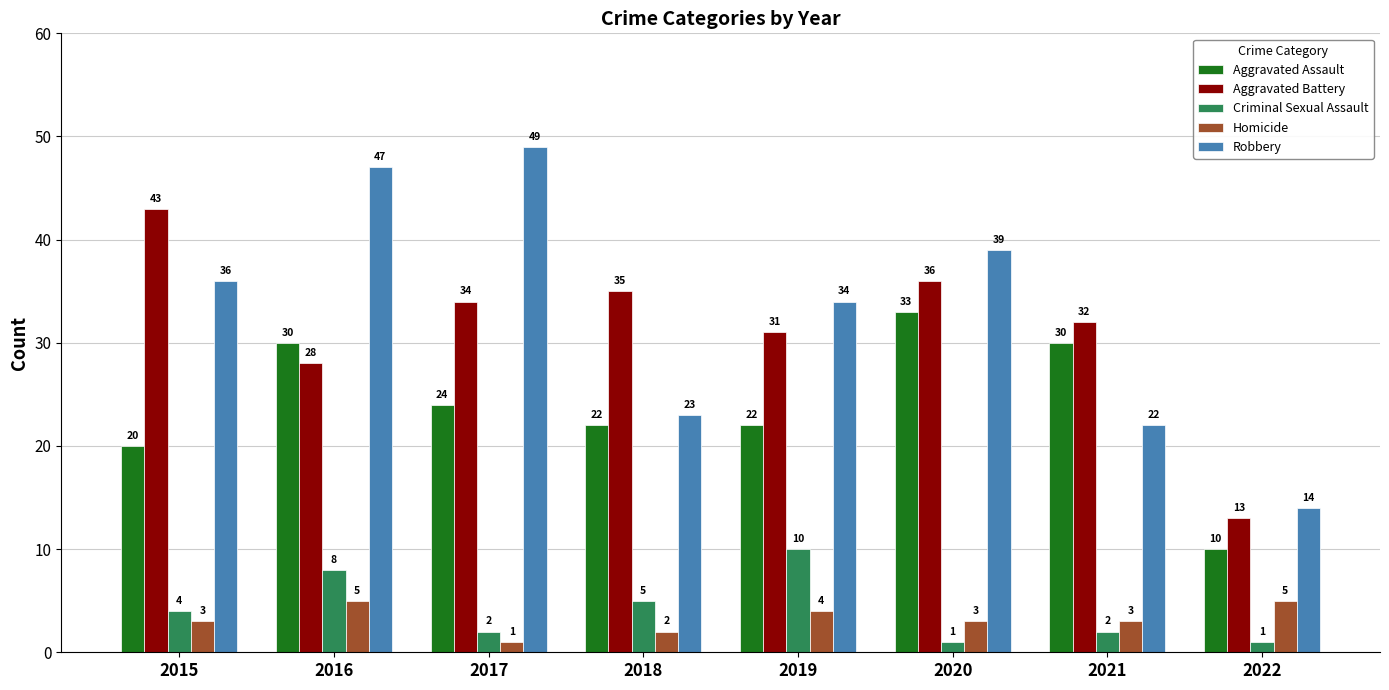

Where is Aggravated Battery nearest to the value 28?

2016